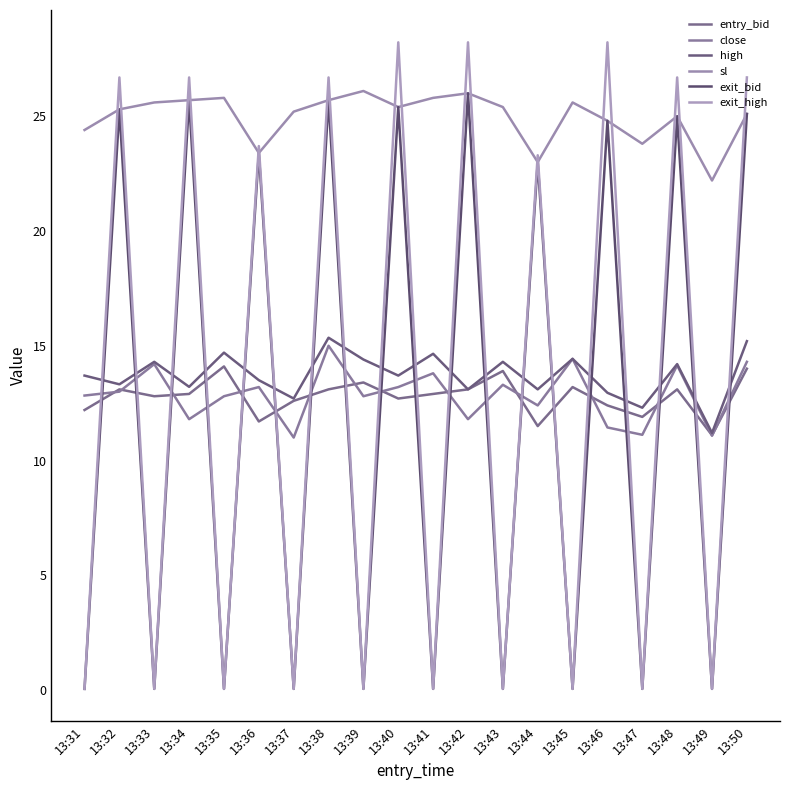

True or false: entry_bid has more than 2 interior local peaks.

True